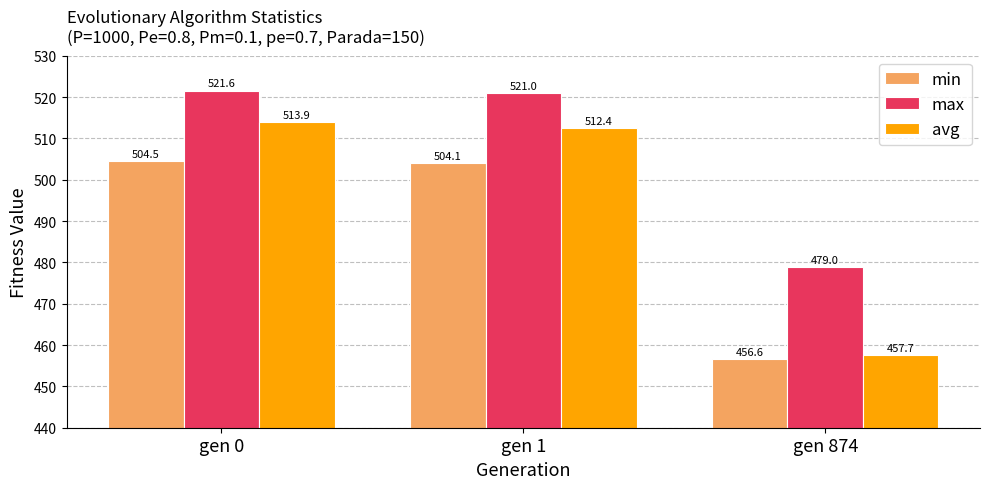

Between gen 0 and gen 1, which series saw the biggest shift?

avg